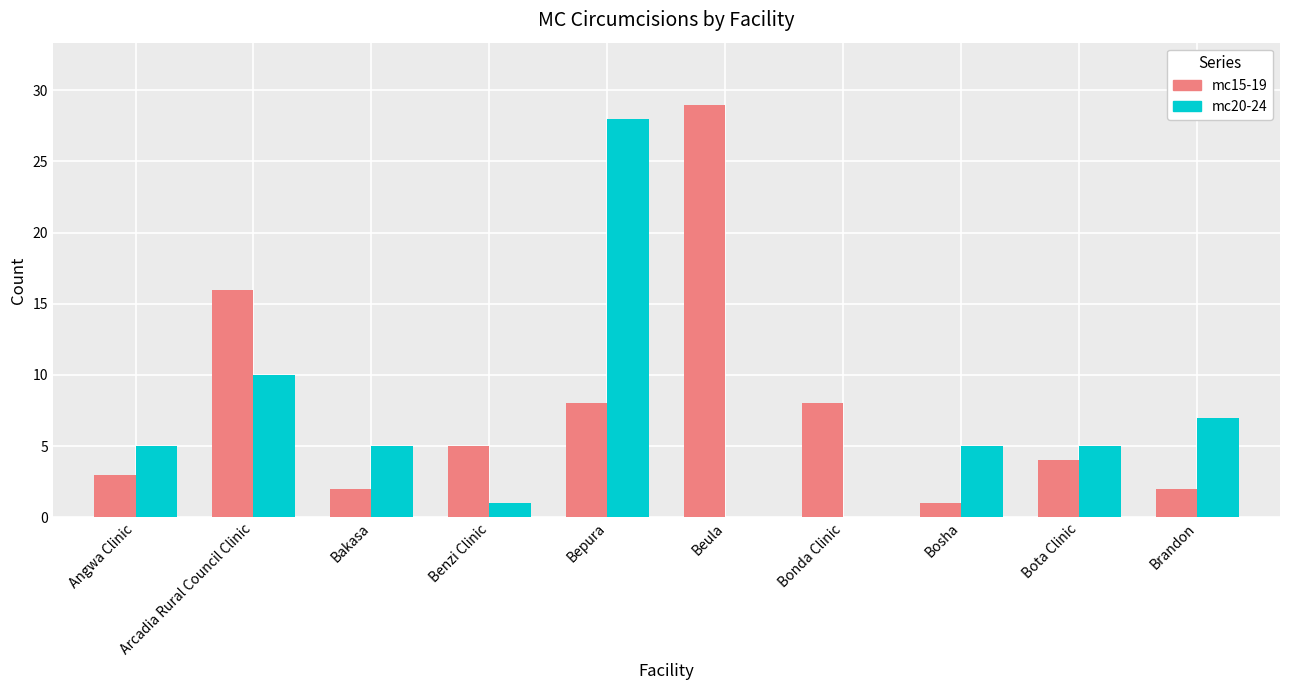

Reading right to left, extract all data points from this chart.

mc15-19: Brandon=2	Bota Clinic=4	Bosha=1	Bonda Clinic=8	Beula=29	Bepura=8	Benzi Clinic=5	Bakasa=2	Arcadia Rural Council Clinic=16	Angwa Clinic=3
mc20-24: Brandon=7	Bota Clinic=5	Bosha=5	Bonda Clinic=0	Beula=0	Bepura=28	Benzi Clinic=1	Bakasa=5	Arcadia Rural Council Clinic=10	Angwa Clinic=5